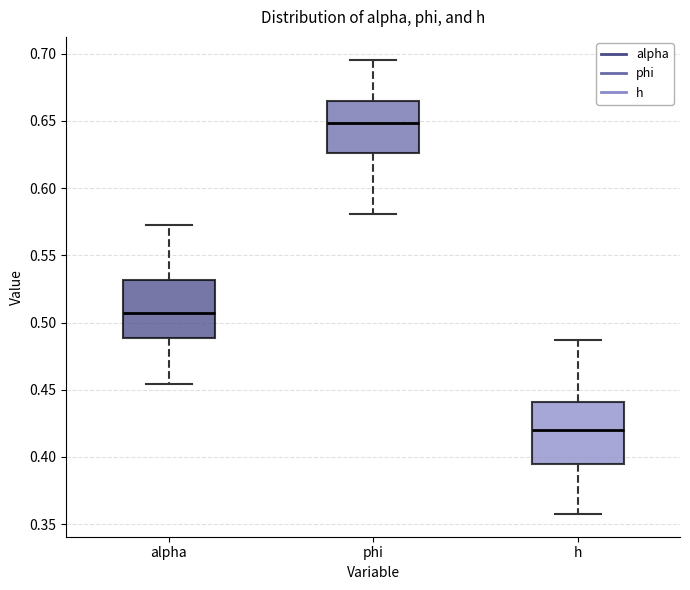

Where does the median line of the box for h sit on the y-axis? The values are not printed on the chart, so give them approximately, as read against the axis.

0.420